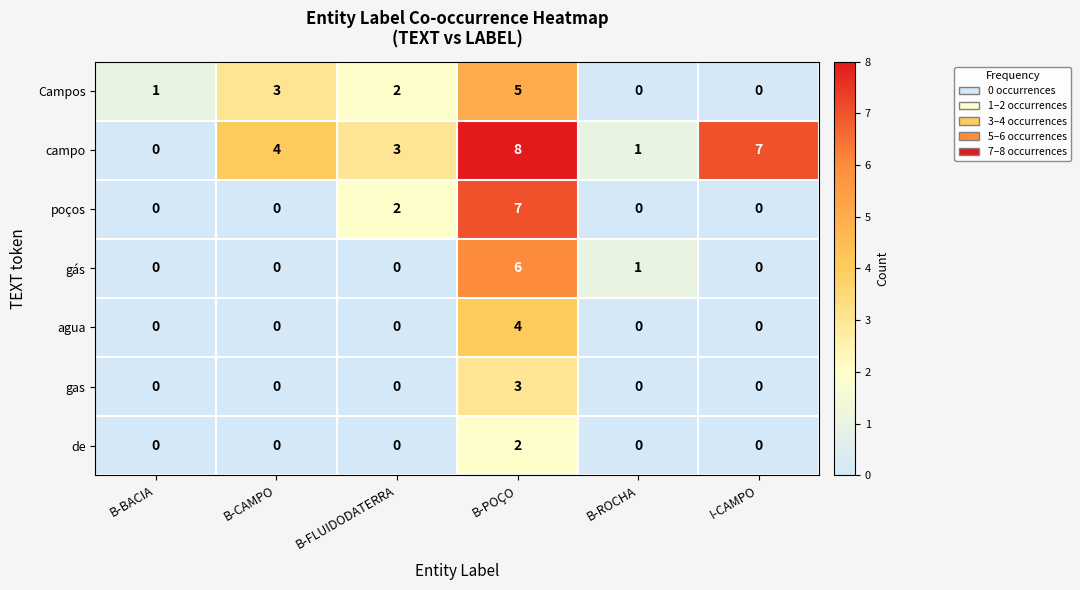

Which series has the largest range (max minus min)?

campo